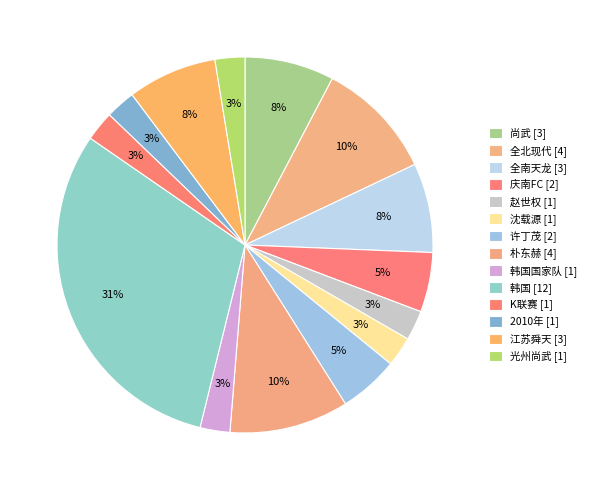

Which category has the biggest portion of the pie?

韩国 [12]